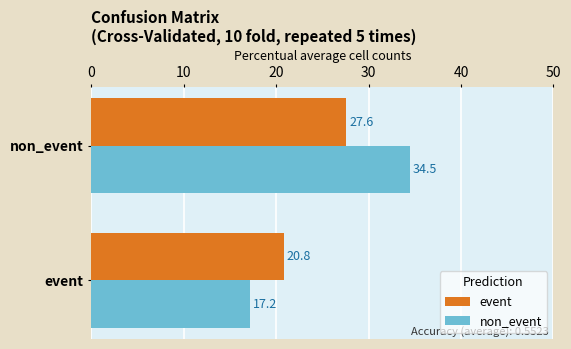

How many distinct data groups are displayed?

2